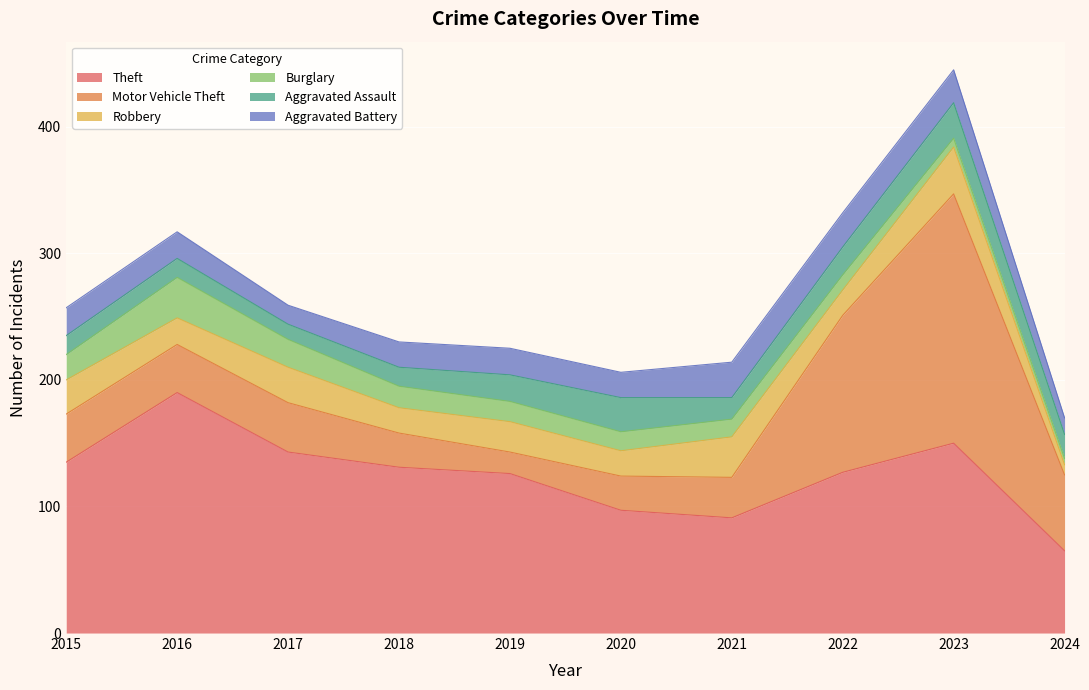

What is the value of the Robbery point at the 2nd from the left?

21